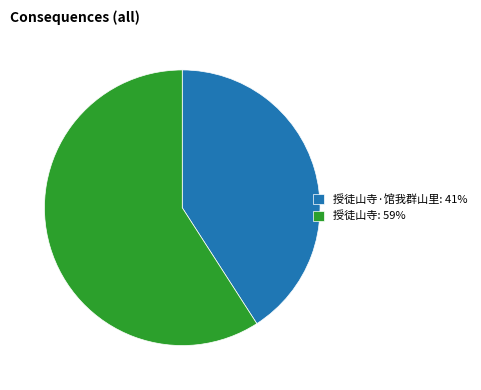

Which slice is the largest?

授徒山寺: 59%